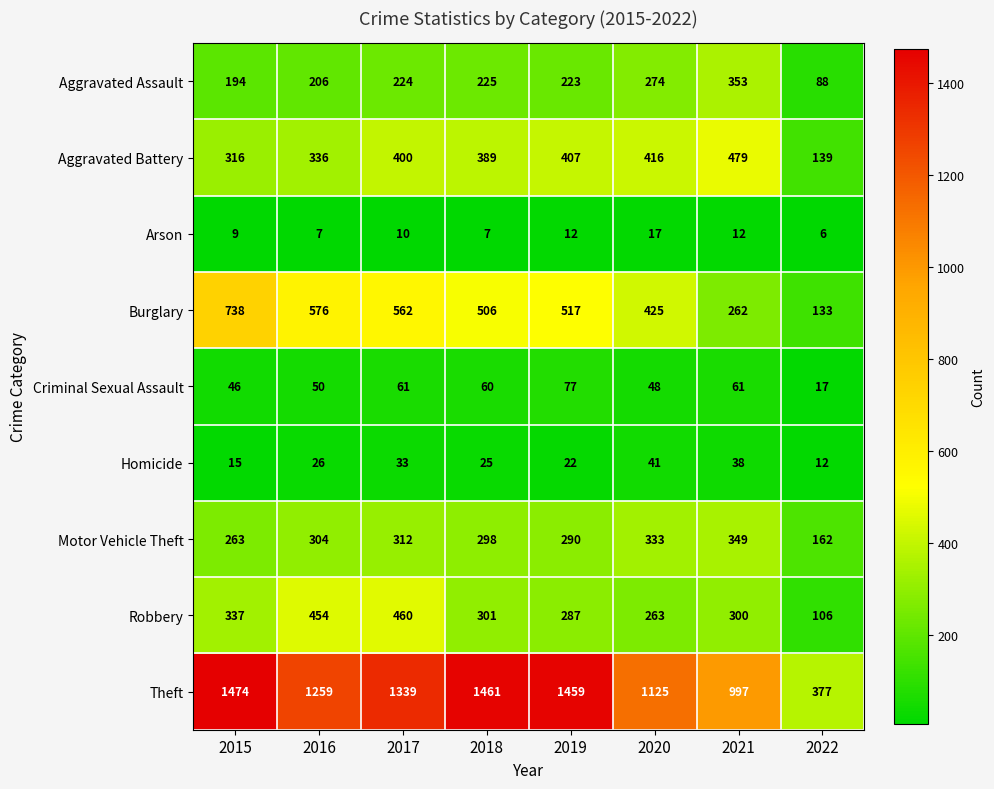

Is it true that Theft equals 2155 at 2016?

False